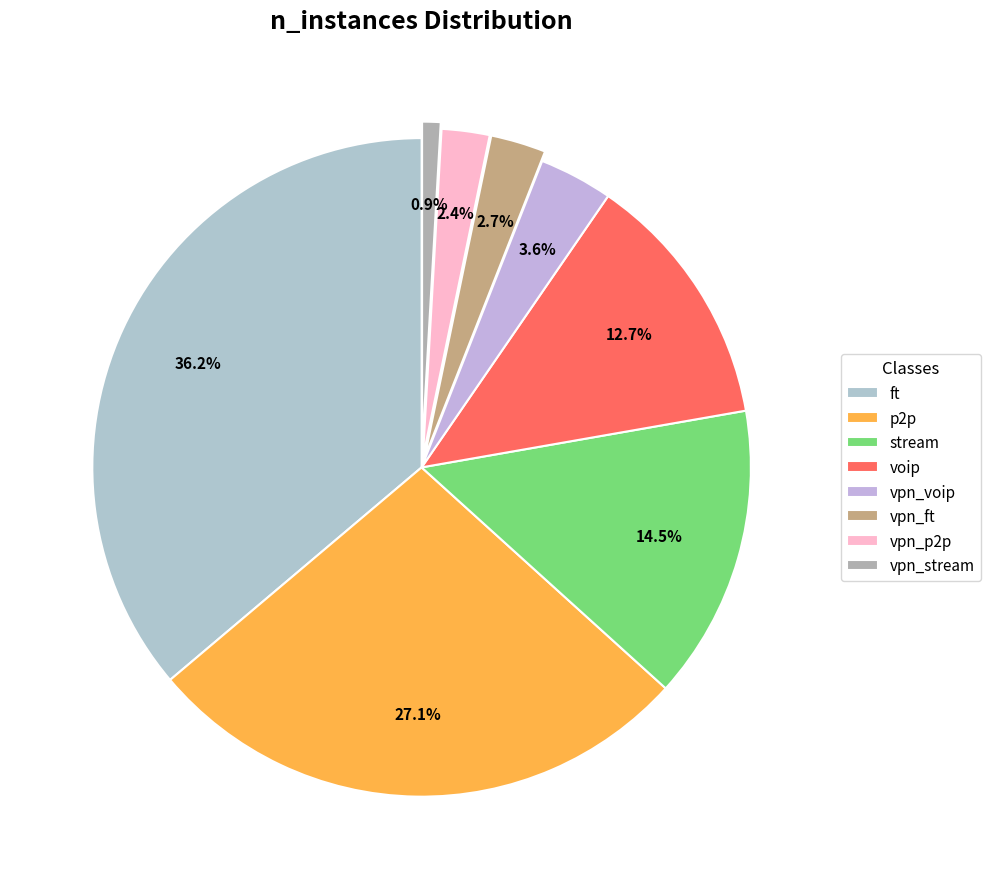

How many slices are in this pie chart?

8